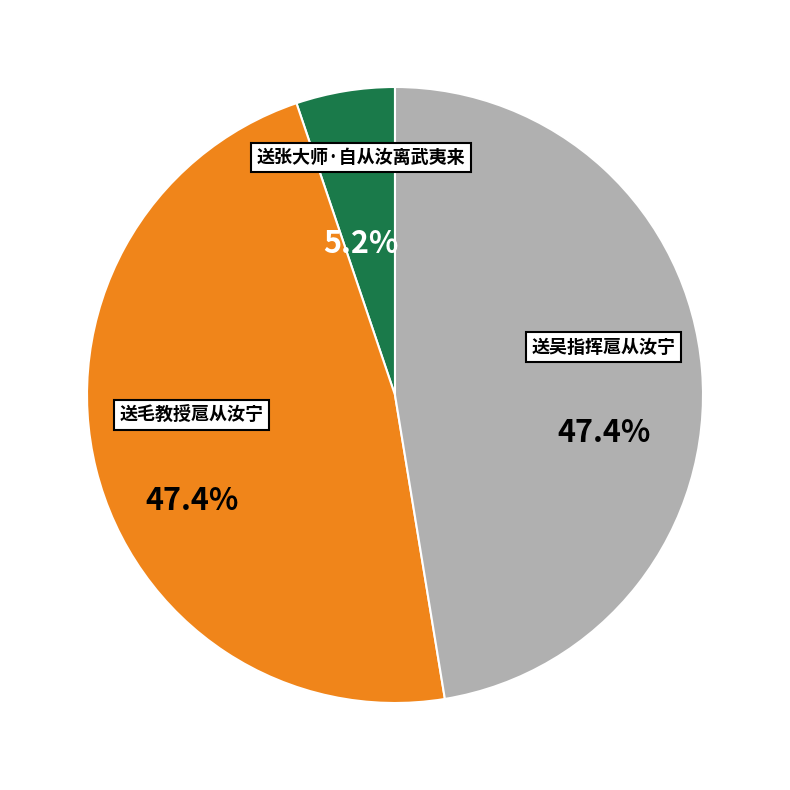

Which category has the smallest portion of the pie?

送张大师·自从汝离武夷来